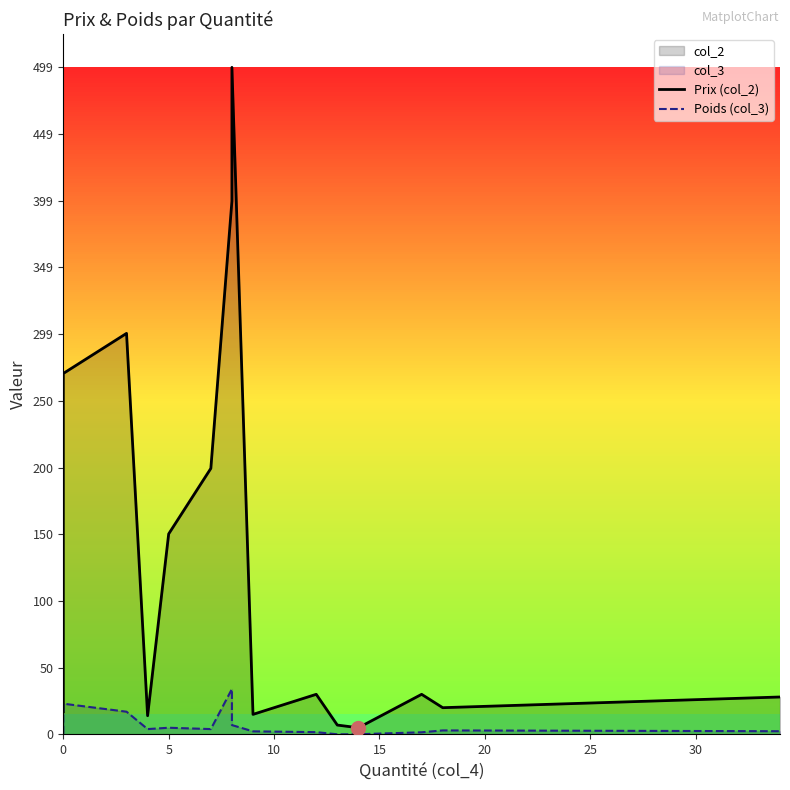

How many data points in Poids (col_3) are less than 3?

7